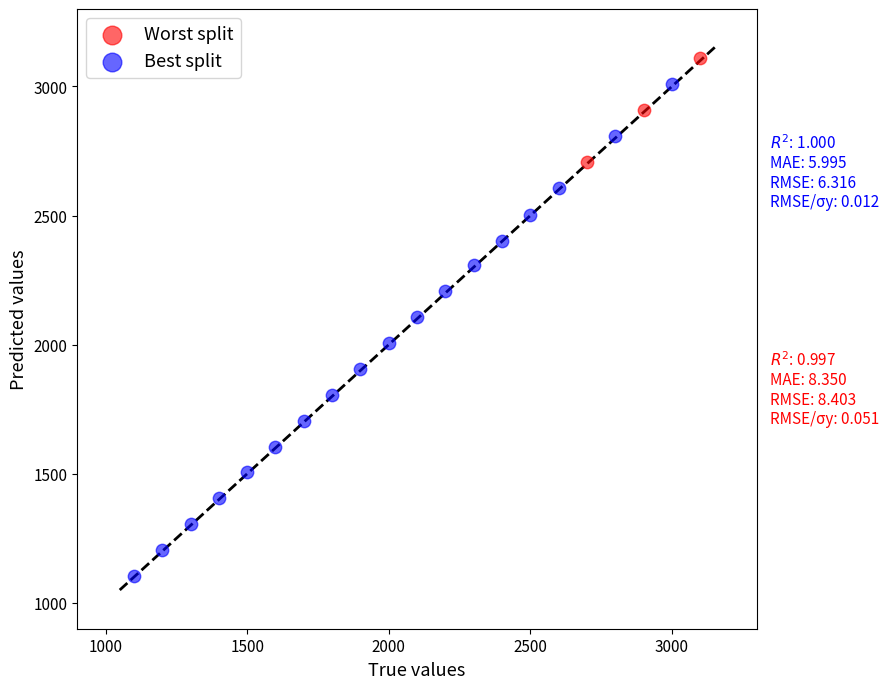

What are all the series names shown in the legend?

Worst split, Best split